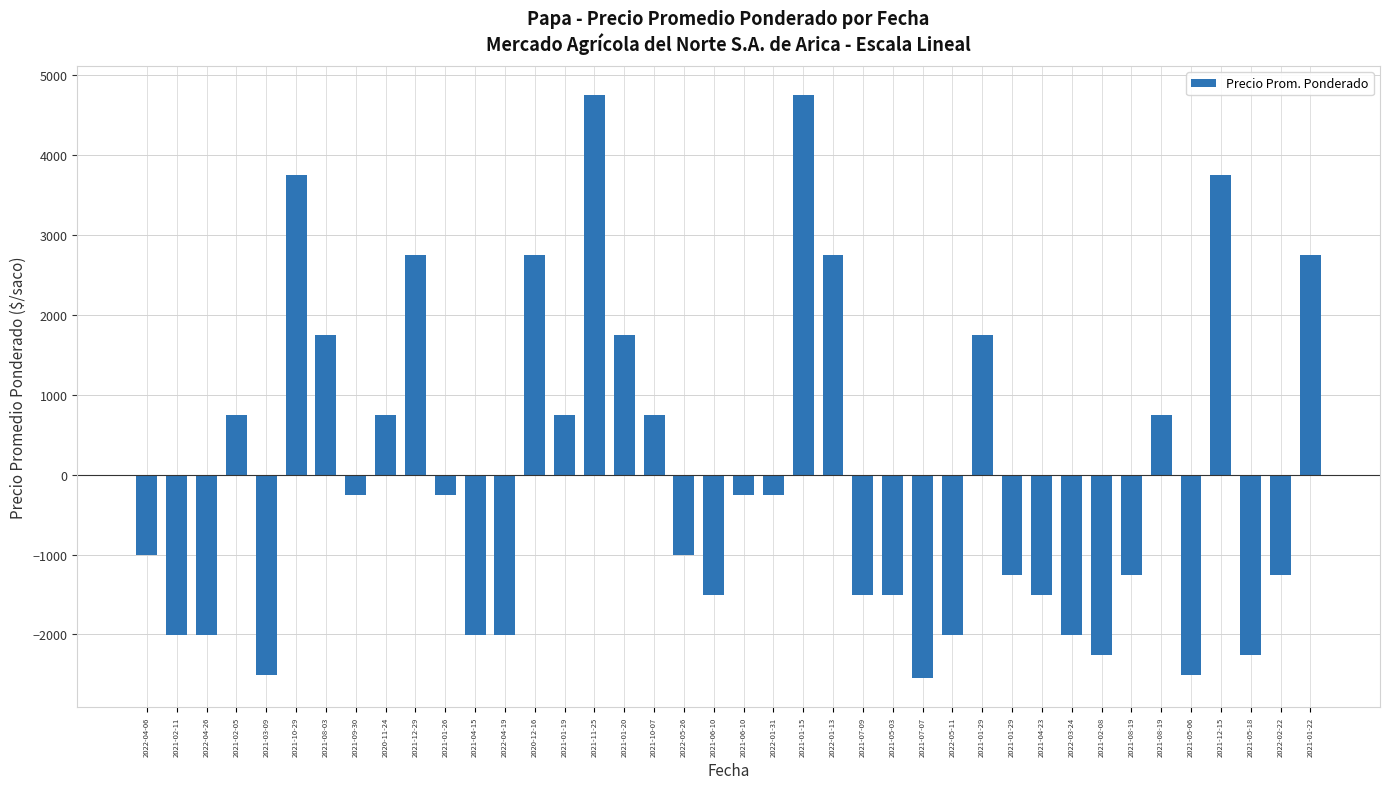

What is the label of the 21st bar from the right?

2021-06-10